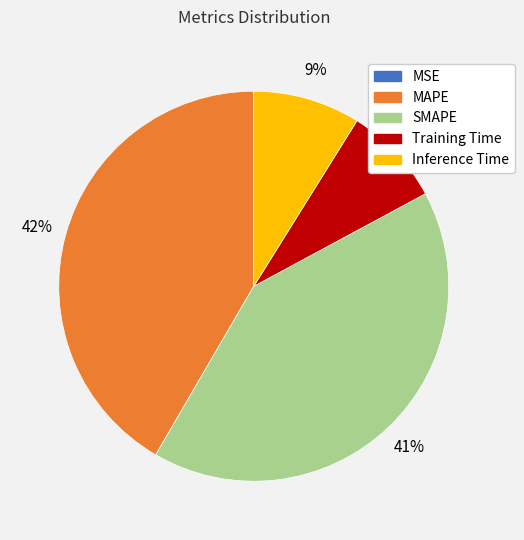

Approximately how many times larger is the value at SMAPE compared to MAPE?

1.0